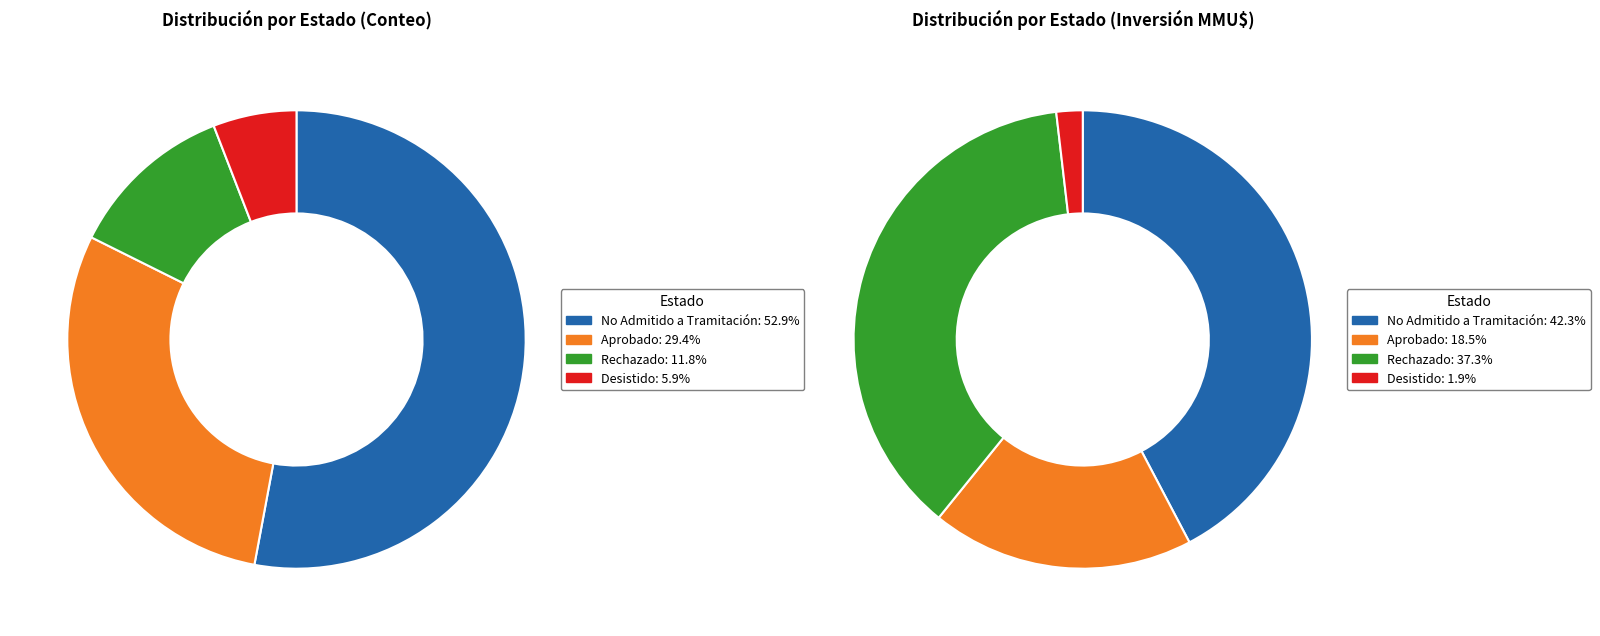

To the nearest percent, what is the difference between the No Admitido a Tramitación and Aprobado slice percentages?

24%